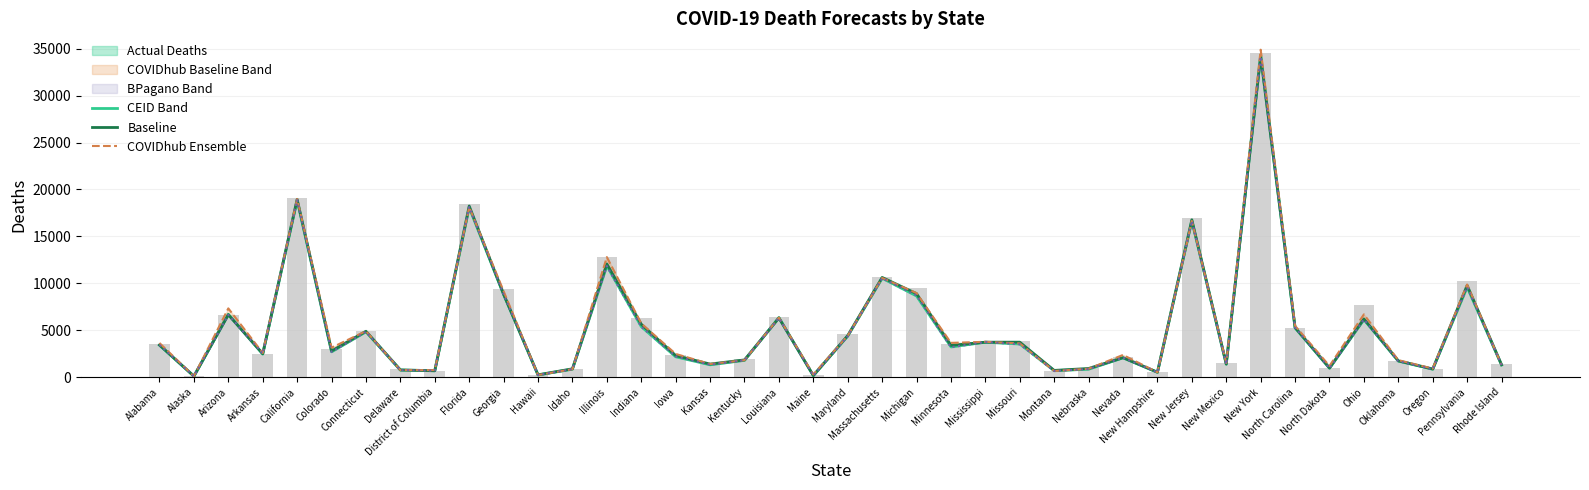

Which series has the largest total across all categories?

actual_deaths